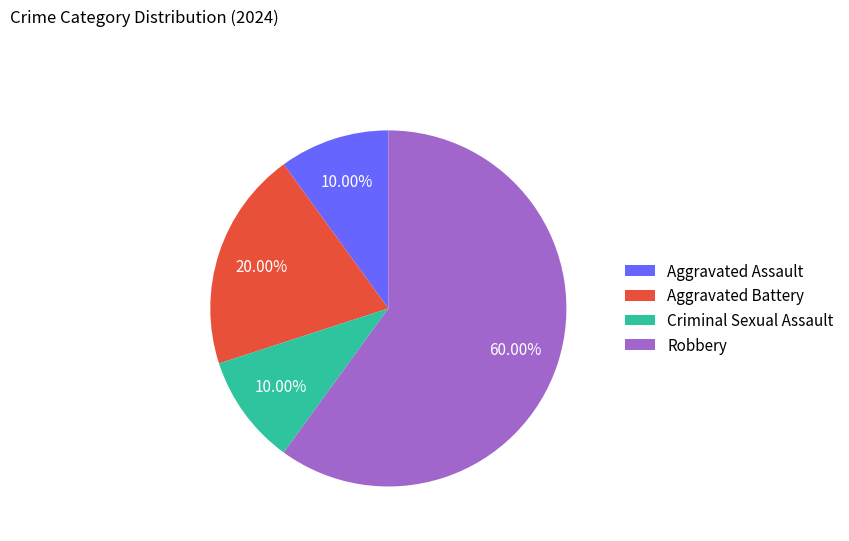

To the nearest percent, what percentage of the pie is Aggravated Assault?

10%